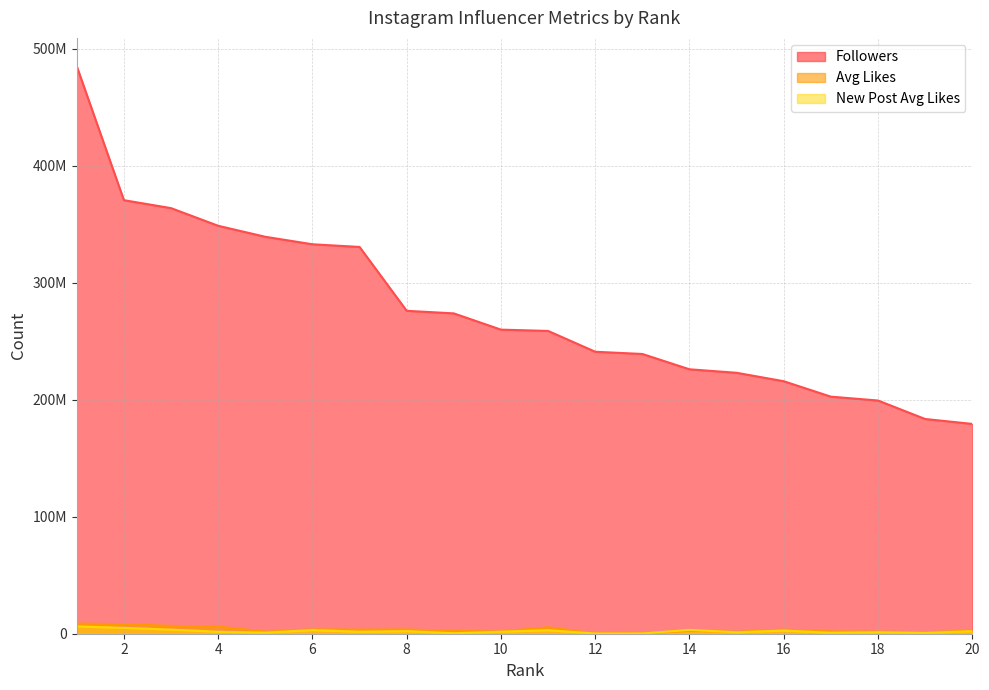

Does the chart display data point markers on the line(s)?

No